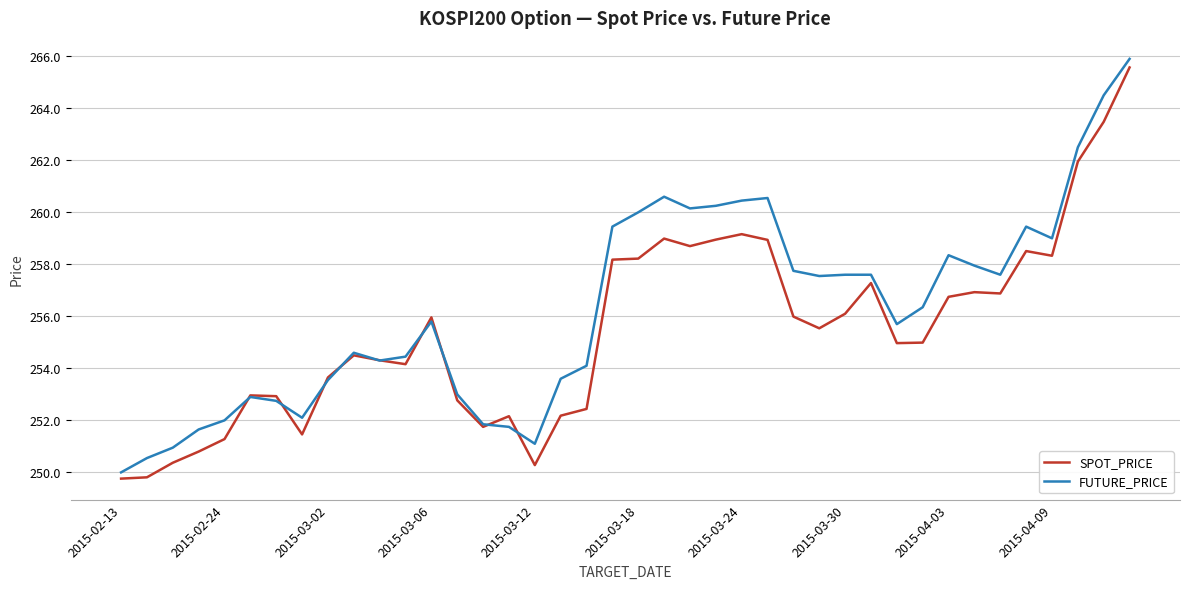

What is the minimum value for FUTURE_PRICE?

250.0